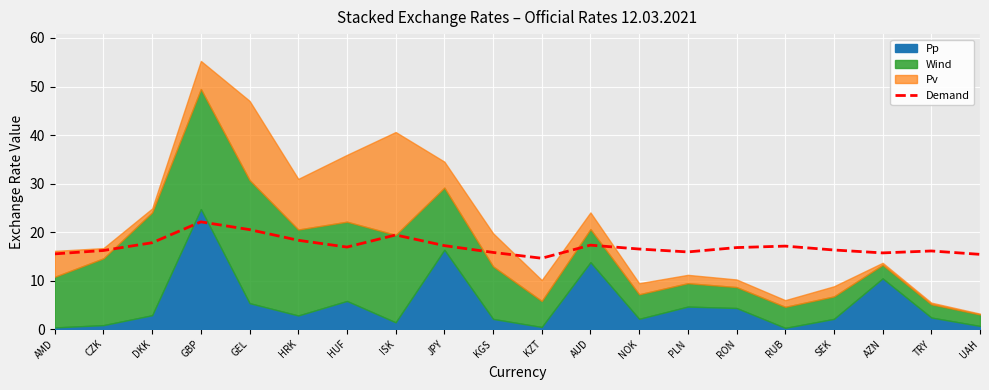

Where is the first local minimum?

HUF